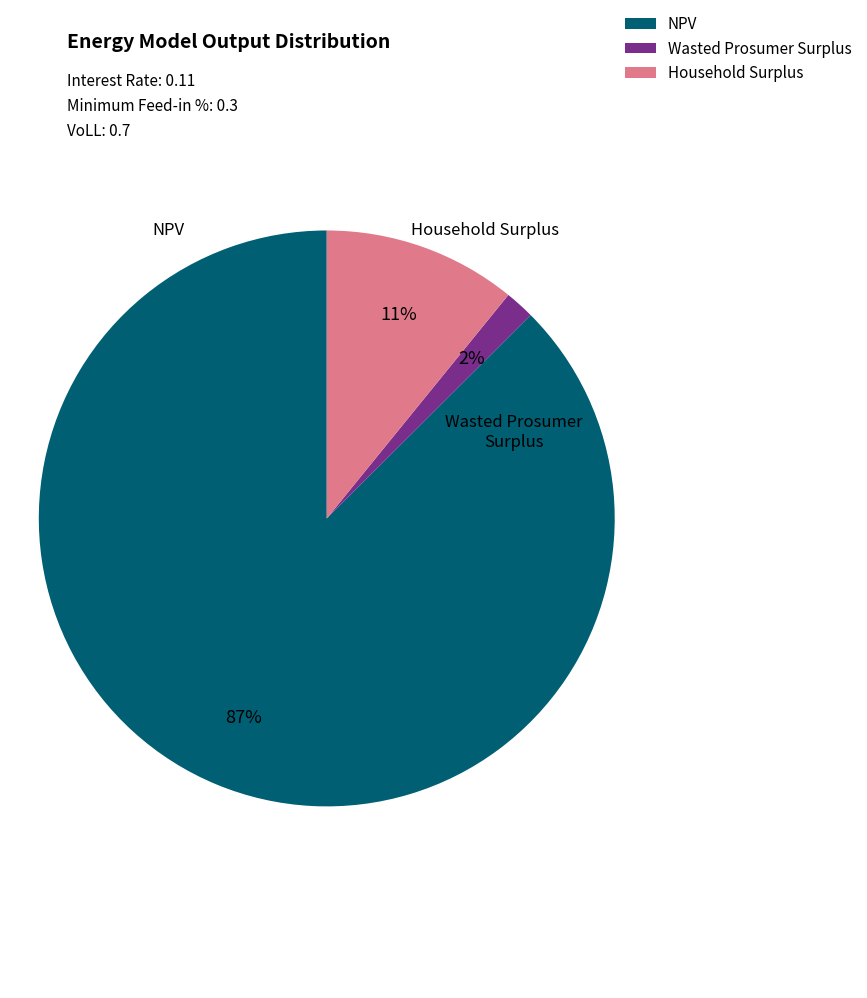

Is NPV the majority of the pie?

Yes